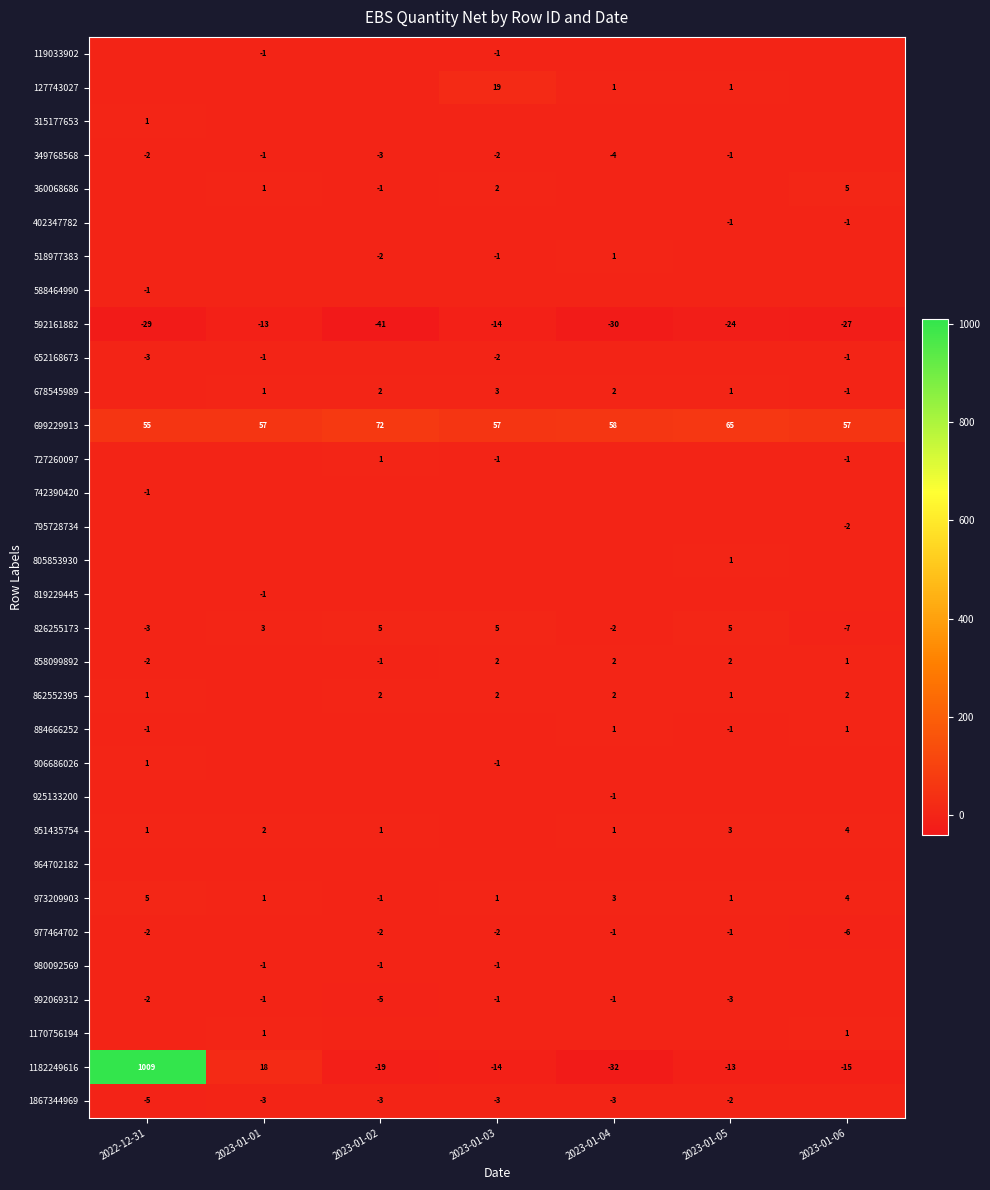

What is the total value across all series at 2023-01-03?

48